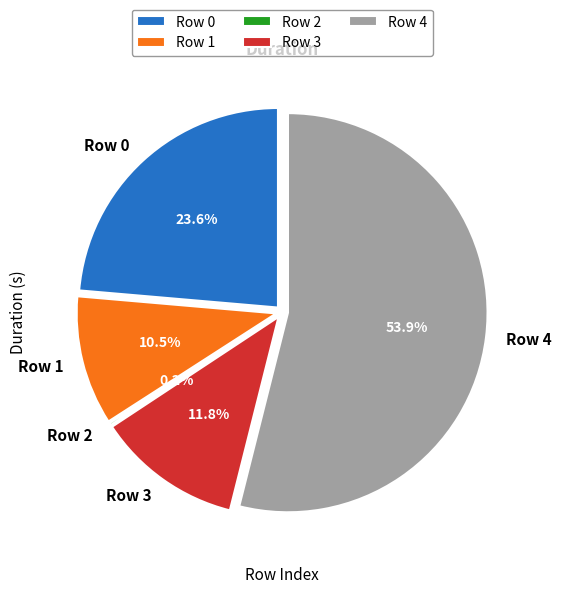

Which category has the smallest portion of the pie?

Row 2